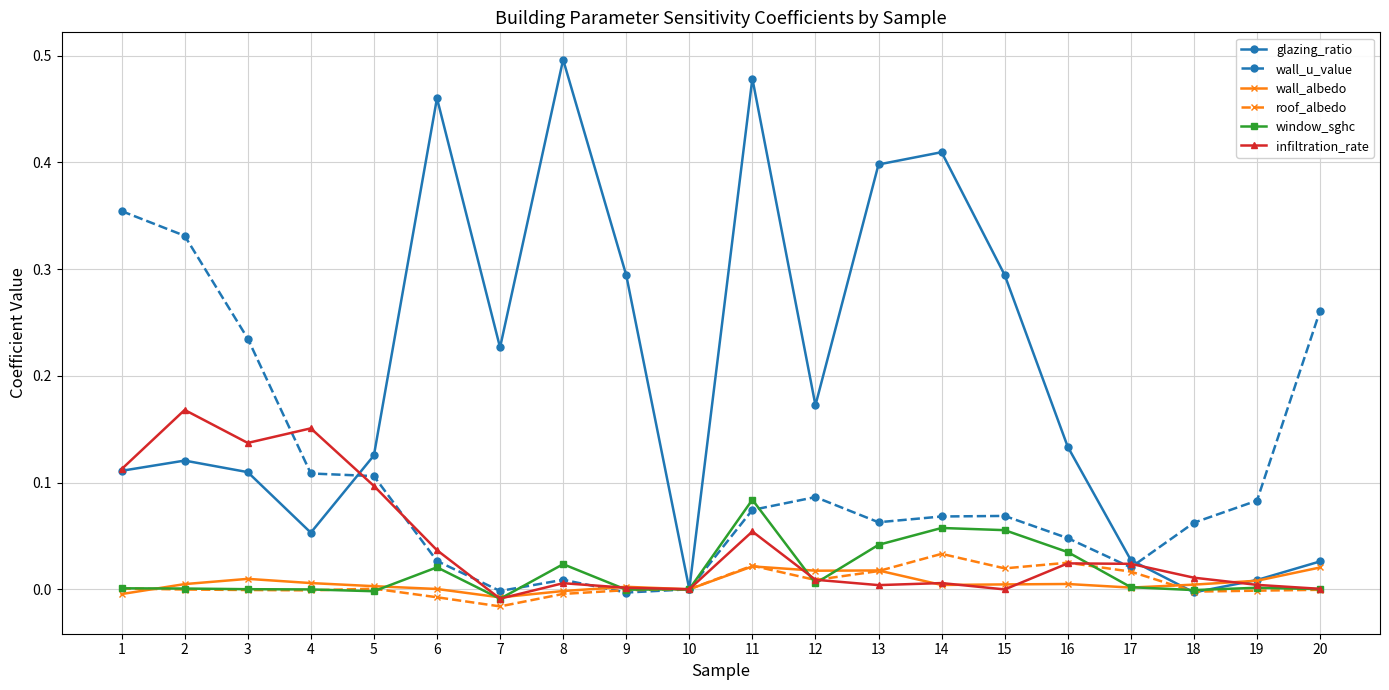

True or false: wall_albedo has a value of 0.0 at 16.

True